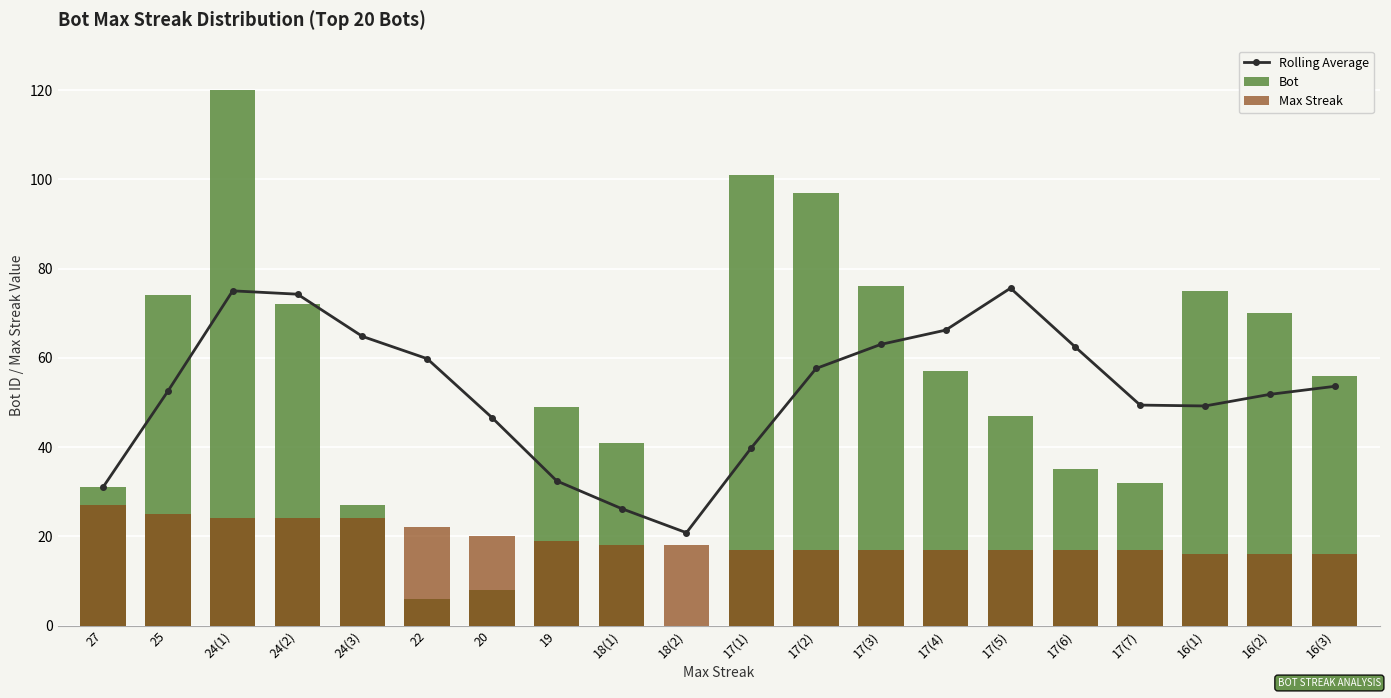

Reading left to right, what are all the values shown in this chart?

Rolling Average: 31.0	52.5	75.0	74.2	64.8	59.8	46.6	32.4	26.2	20.8	39.8	57.6	63.0	66.2	75.6	62.4	49.4	49.2	51.8	53.6
Bot: 31.0	74.0	120.0	72.0	27.0	6.0	8.0	49.0	41.0	0.0	101.0	97.0	76.0	57.0	47.0	35.0	32.0	75.0	70.0	56.0
Max Streak: 27.0	25.0	24.0	24.0	24.0	22.0	20.0	19.0	18.0	18.0	17.0	17.0	17.0	17.0	17.0	17.0	17.0	16.0	16.0	16.0